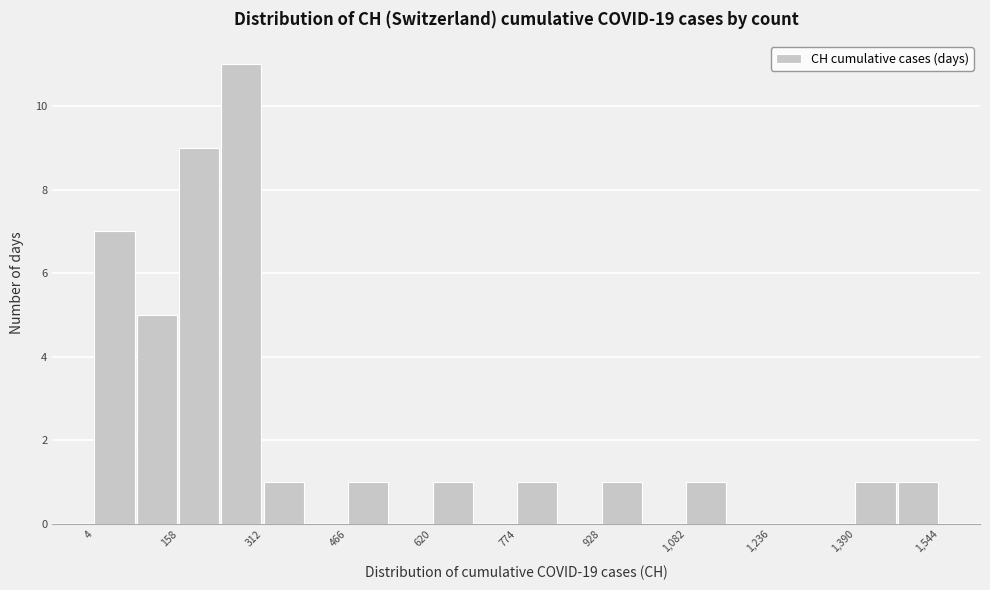

Around what value on the x-axis is the tallest bar? Give the approximate position of its centre, as read against the axis.

280